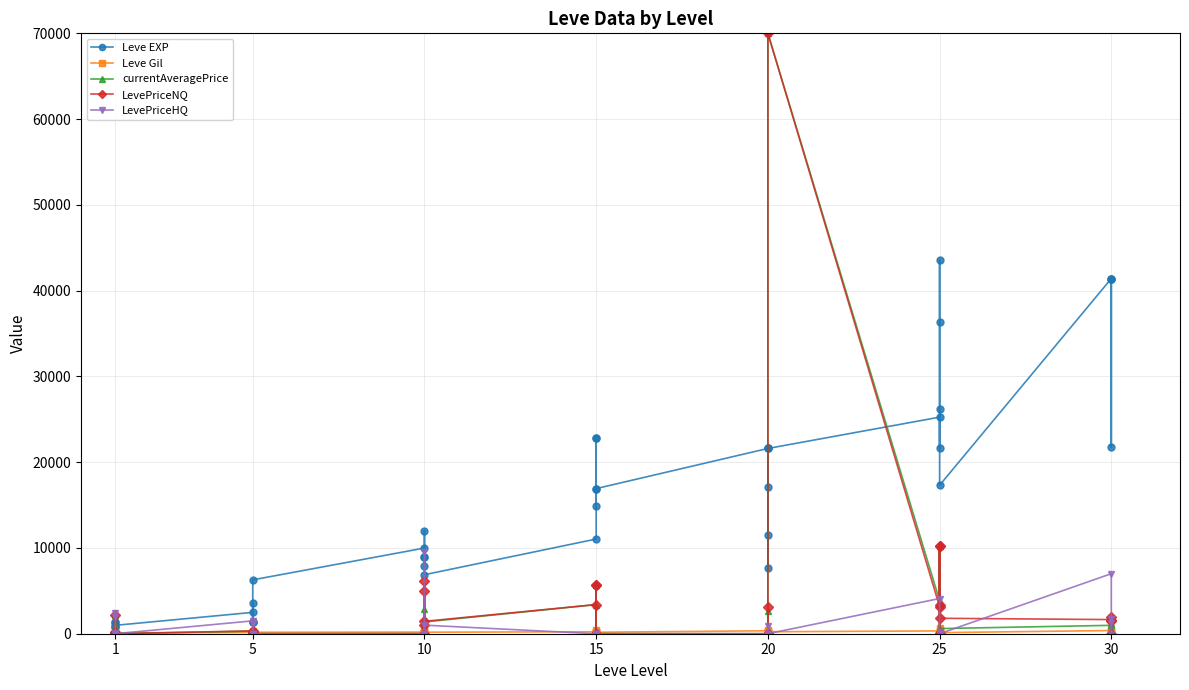

Reading left to right, what are all the values shown in this chart?

Leve EXP: 800.0	1330.0	1330.0	800.0	980.0	2490.0	1420.0	1420.0	3600.0	1420.0	6280.0	9990.0	8930.0	12030.0	7880.0	8930.0	6880.0	11040.0	22790.0	14920.0	22790.0	16920.0	16920.0	21600.0	11560.0	17120.0	21600.0	7710.0	21600.0	25250.0	21650.0	26160.0	36390.0	43600.0	17310.0	41410.0	41410.0	21740.0	41410.0
Leve Gil: 113.0	114.0	115.0	112.0	112.0	139.0	169.0	293.0	140.0	170.0	169.0	191.0	169.0	230.0	168.0	284.0	175.0	230.0	468.0	172.0	234.0	170.0	174.0	344.0	101.0	485.0	281.0	101.0	230.0	326.0	229.0	203.0	379.0	715.0	126.0	372.0	296.0	175.0	440.0
currentAveragePrice: 895.0	2168.8	96.5	28.3	0.0	305.0	562.3	0.0	7.2	574.4	0.0	0.0	1656.0	0.0	2922.1	975.0	1369.5	3399.0	5666.3	0.0	5666.3	0.0	0.0	0.0	0.0	2697.0	0.0	0.0	70000.0	3850.3	167.6	10261.6	3399.0	10261.6	600.0	977.6	490.0	1856.0	1199.5
LevePriceNQ: 236.6	2225.0	95.3	28.3	0.0	330.0	178.6	0.0	7.2	190.0	0.0	0.0	4968.0	0.0	6095.0	975.0	1443.6	3399.0	5666.3	0.0	5666.3	0.0	0.0	0.0	0.0	3146.2	0.0	0.0	70000.0	3150.0	132.8	10261.6	3399.0	10261.6	1800.0	1648.7	1470.0	1917.4	0.0
LevePriceHQ: 2431.2	2000.0	100.0	0.0	0.0	1500.0	1329.8	0.0	0.0	1151.0	0.0	0.0	0.0	0.0	9494.7	0.0	999.0	0.0	0.0	0.0	0.0	0.0	0.0	0.0	0.0	900.0	0.0	0.0	0.0	4104.9	214.0	0.0	0.0	0.0	0.0	6999.5	0.0	1727.2	1199.5